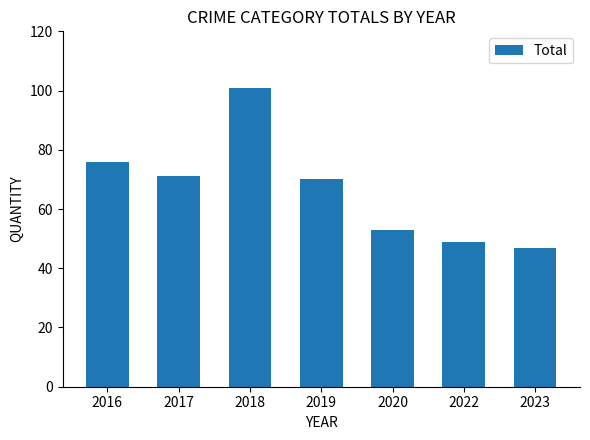

Reading left to right, extract all data points from this chart.

2016=76	2017=71	2018=101	2019=70	2020=53	2022=49	2023=47